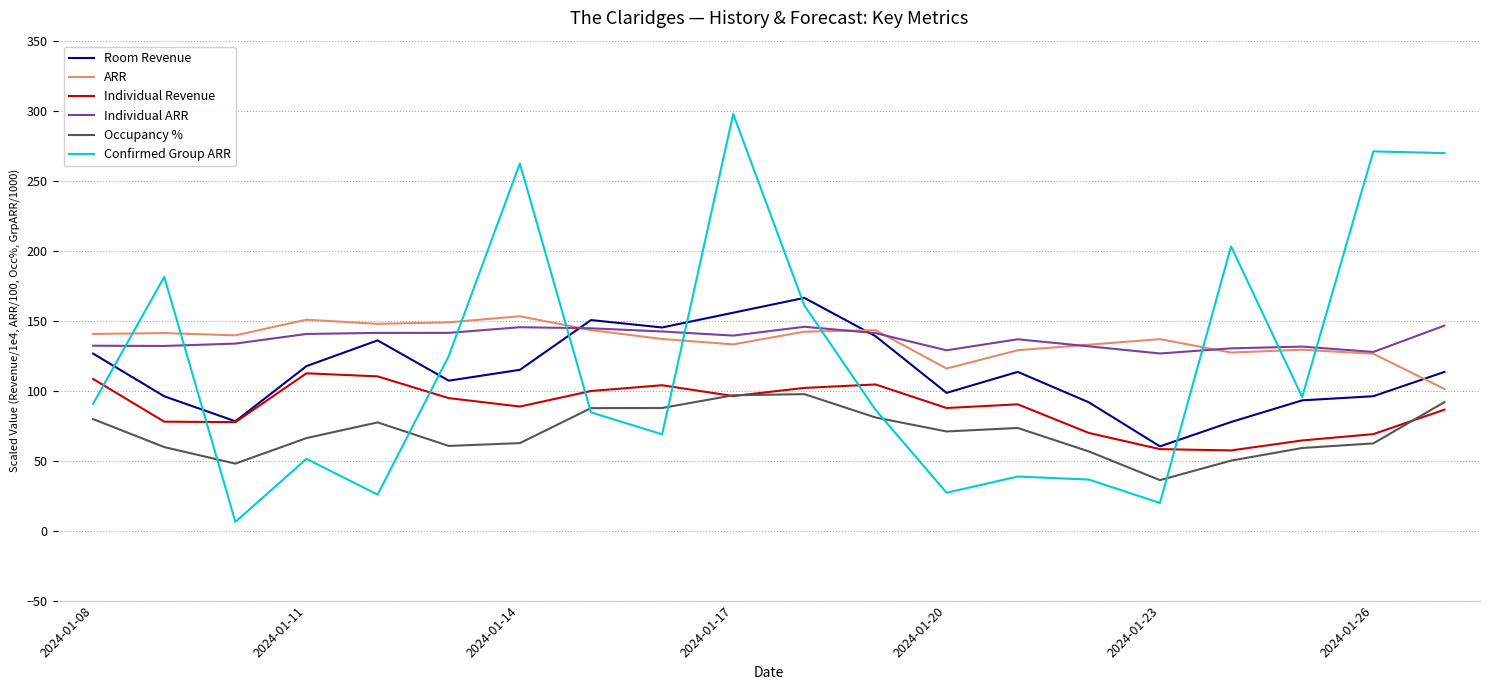

Which series ends up on top after the final intersection of ARR and Room Revenue?

Room Revenue